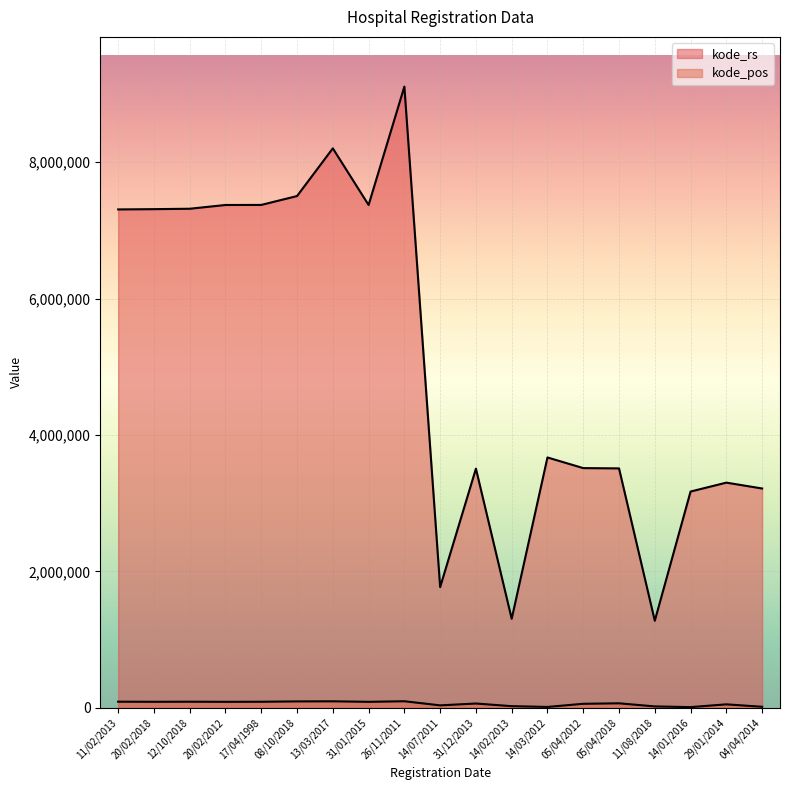

What is the minimum value shown in the chart?

12430